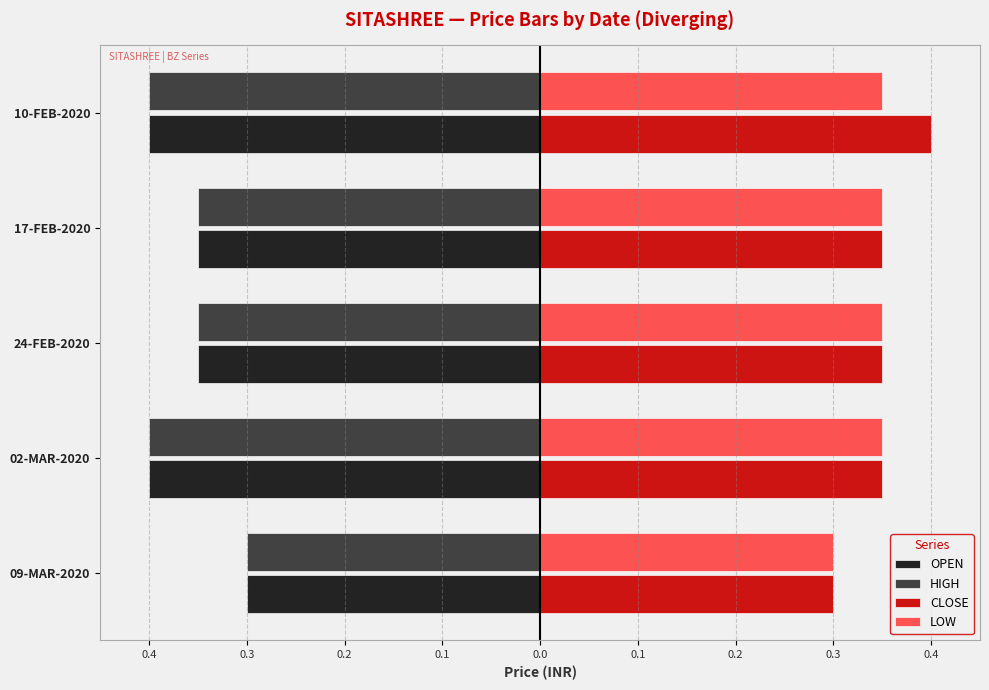

What is the value of the HIGH bar at the 1st from the left?

-0.3